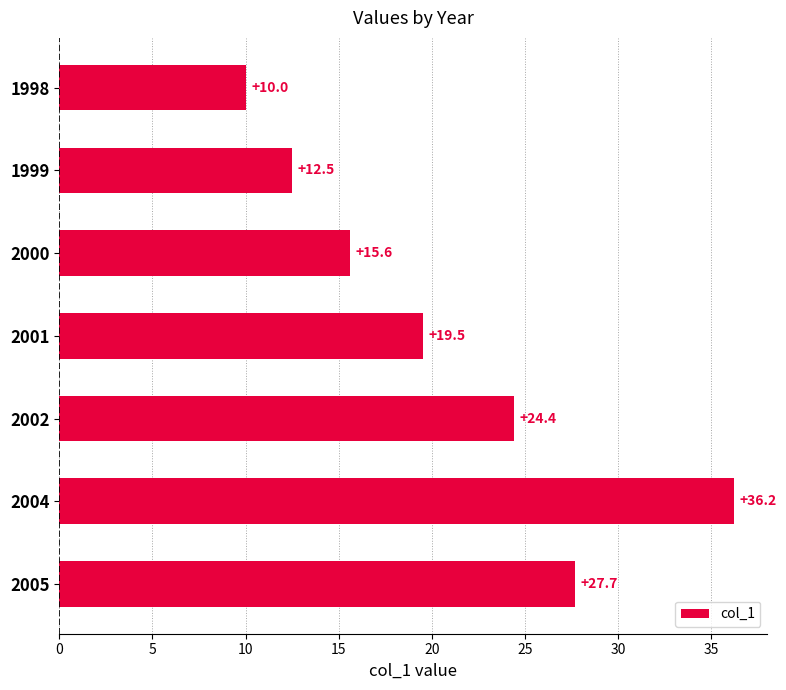

Reading top to bottom, extract all data points from this chart.

1998=10.0	1999=12.5	2000=15.6	2001=19.5	2002=24.4	2004=36.2	2005=27.7